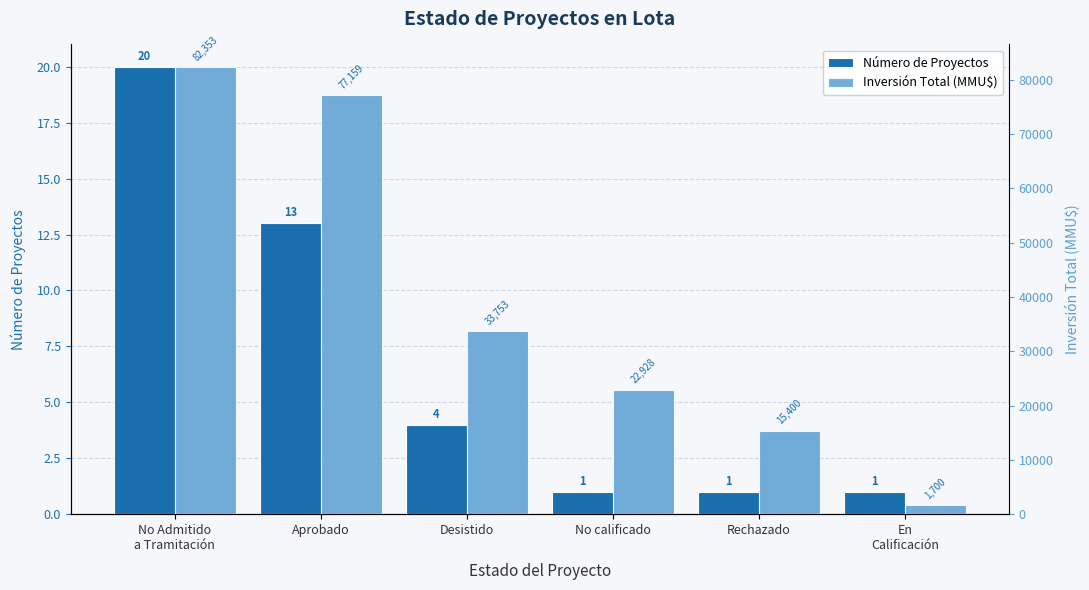

Rank the series by their average value, from highest to lowest.

Inversión Total (MMU$), Número de Proyectos